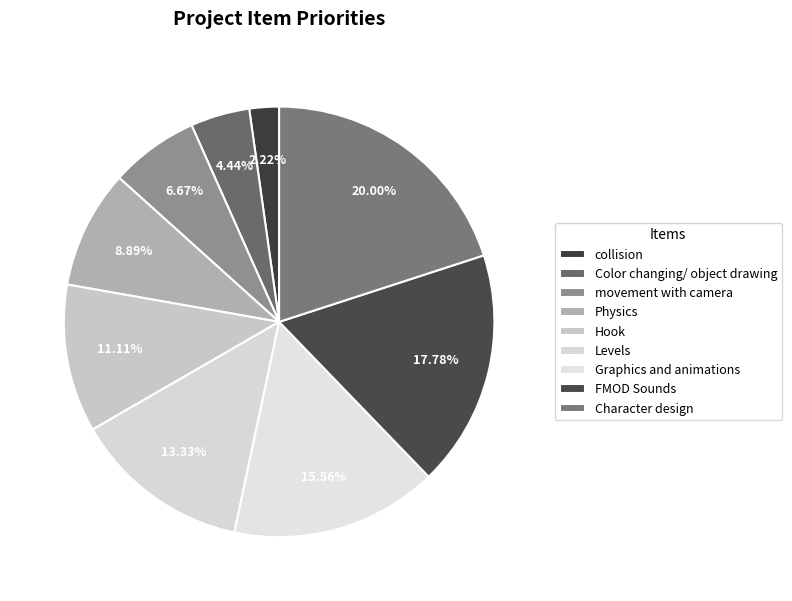

To the nearest percent, what percentage of the pie is Physics?

9%